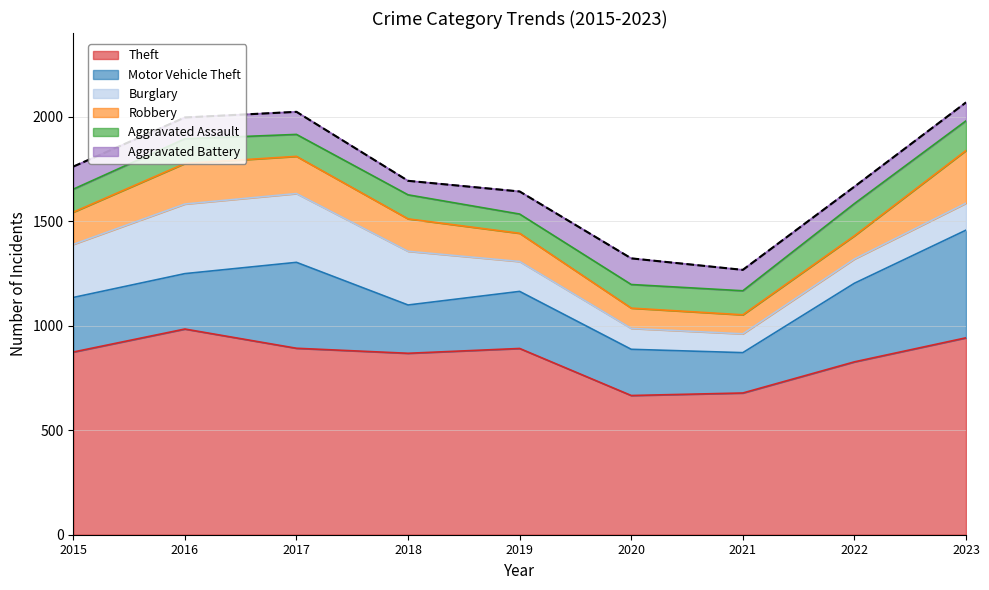

How many categories are shown in the chart?

9